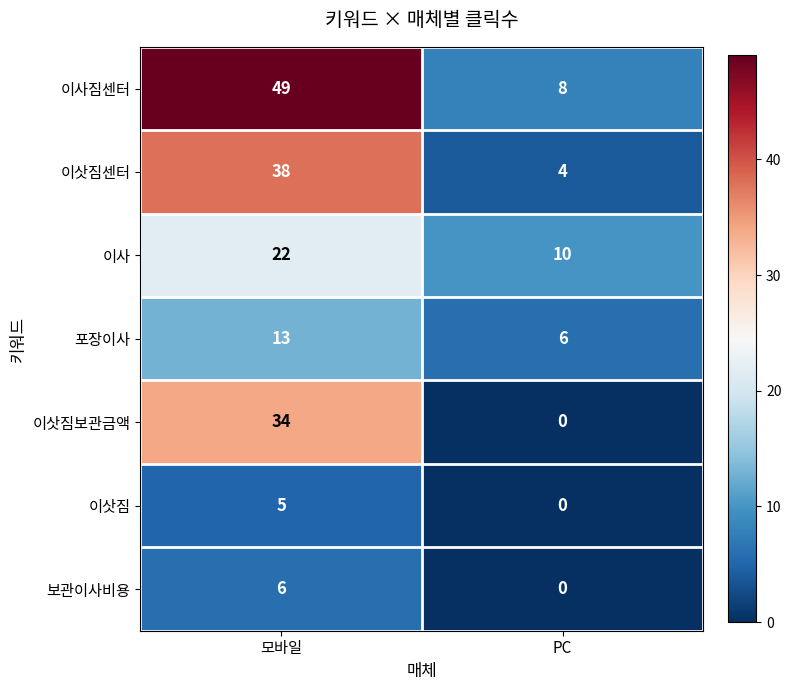

The value of 보관이사비용 at 모바일 is 6. True or false?

True